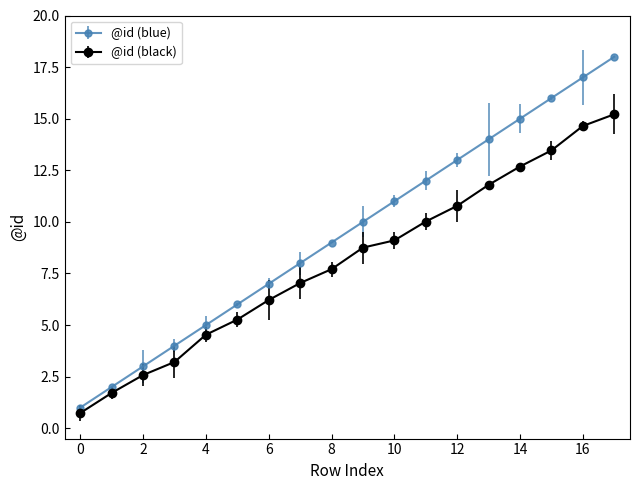

What are all the series names shown in the legend?

@id (blue), @id (black)